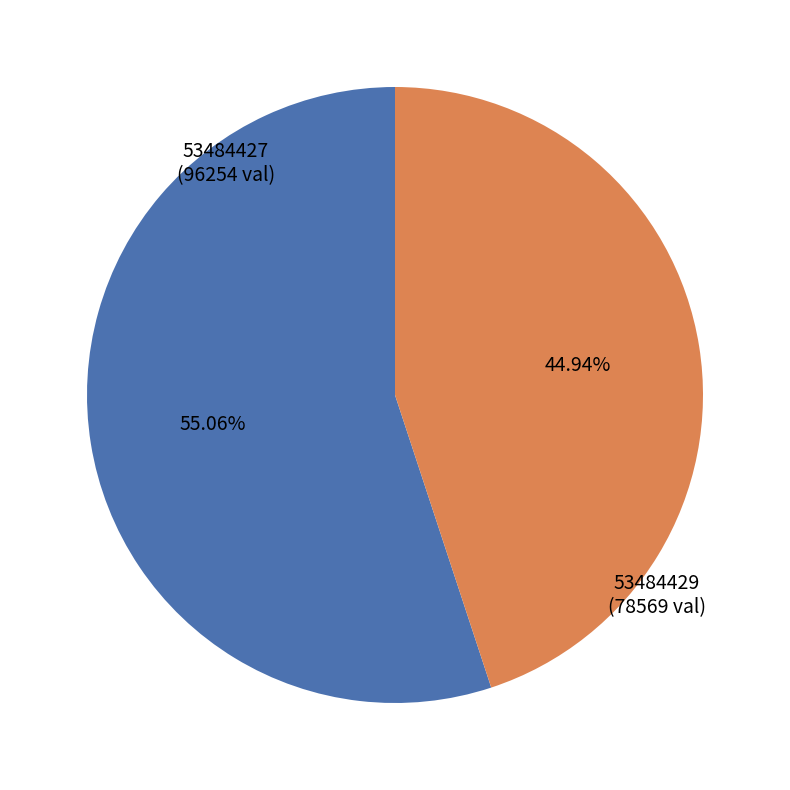

Is there any slice that represents more than half of the pie?

Yes